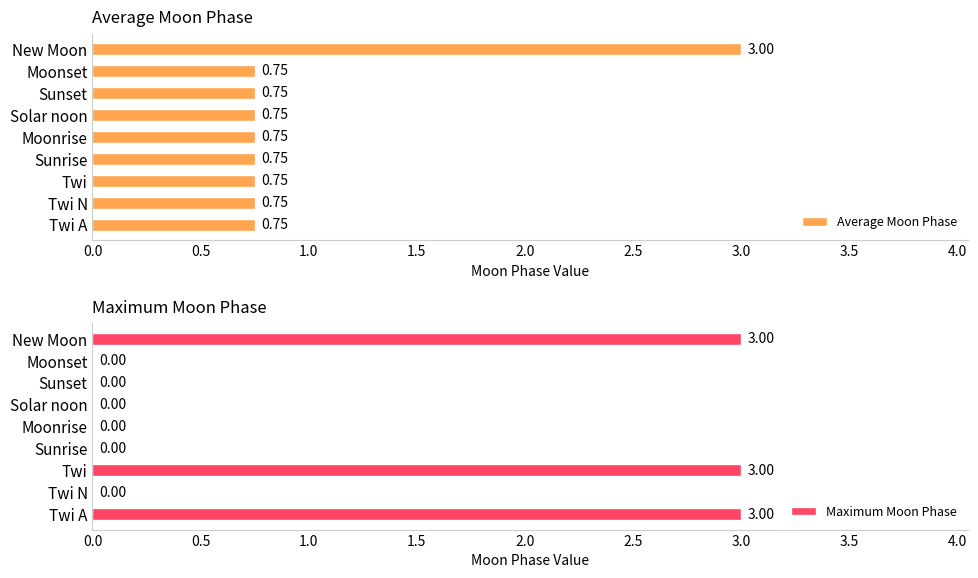

What is the average value of the Average Moon Phase series?

1.0